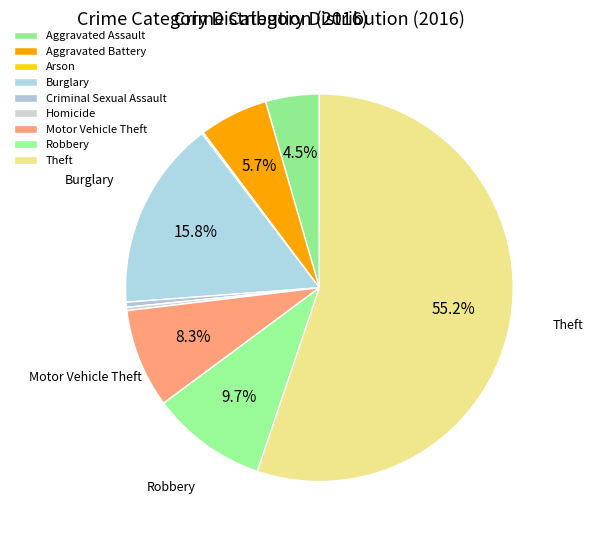

Approximately how many times larger is the value at Motor Vehicle Theft compared to Homicide?

29.5